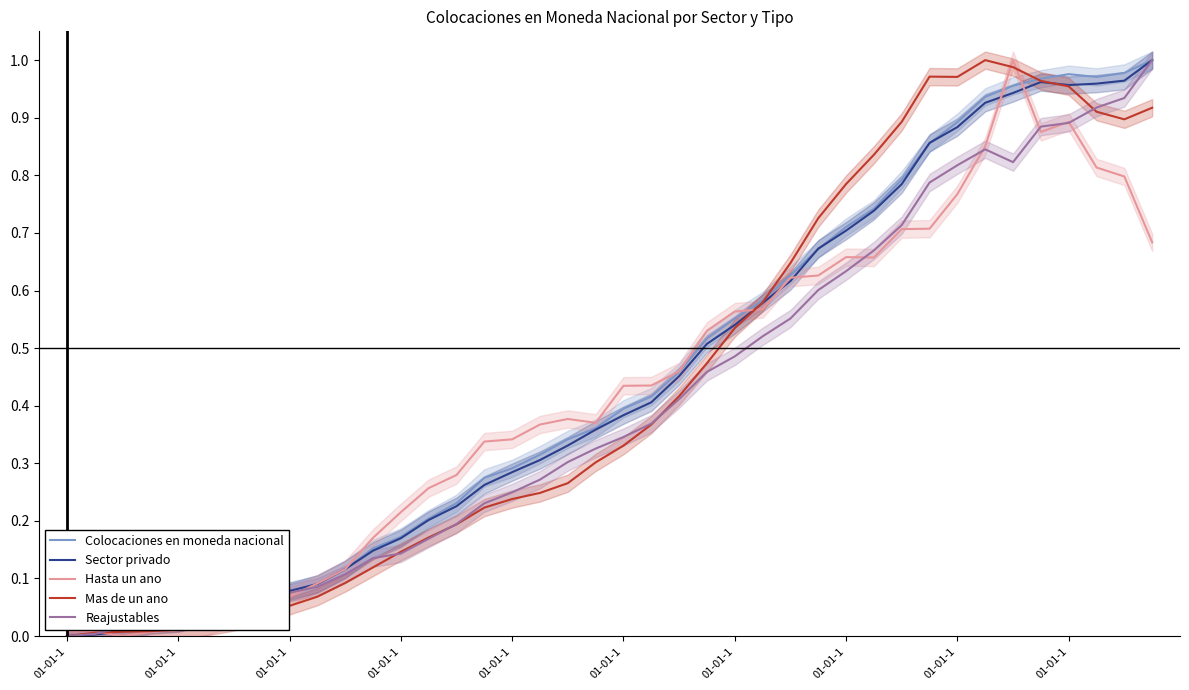

Is the value of Mas de un ano at 20 greater than the value of Hasta un ano at 11?

Yes